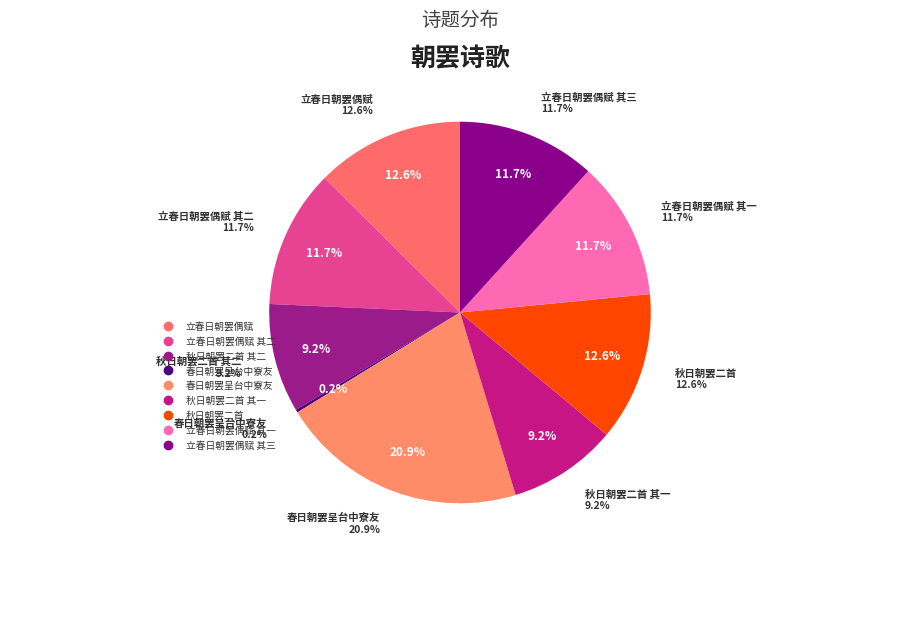

Count the number of slices in the pie.

9